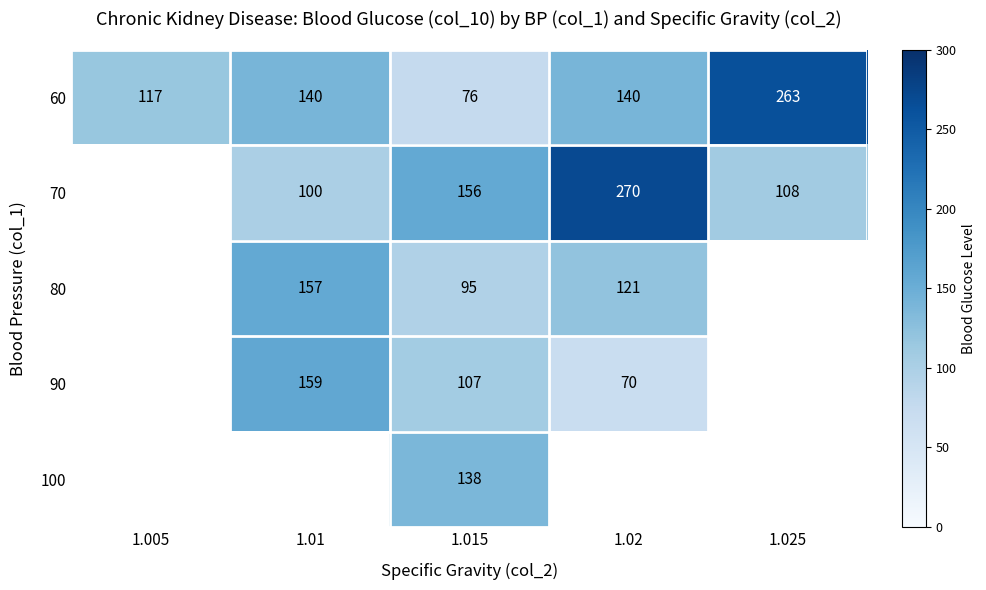

Is the value of 60 at 1.025 greater than the value of 70 at 1.01?

Yes